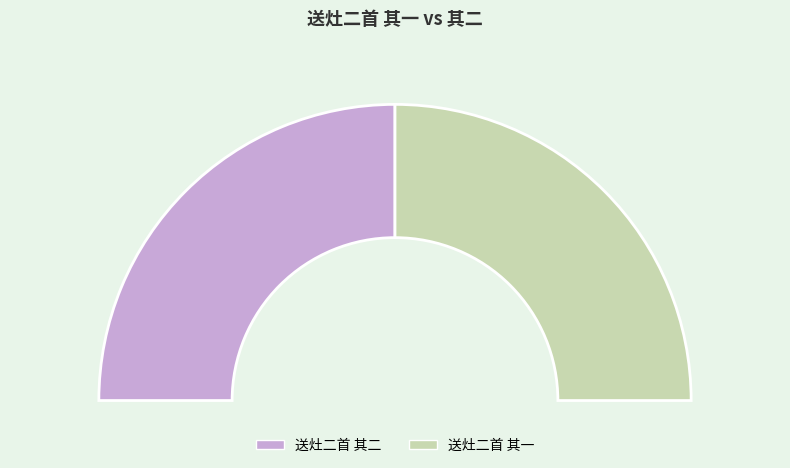

Count the number of slices in the pie.

2